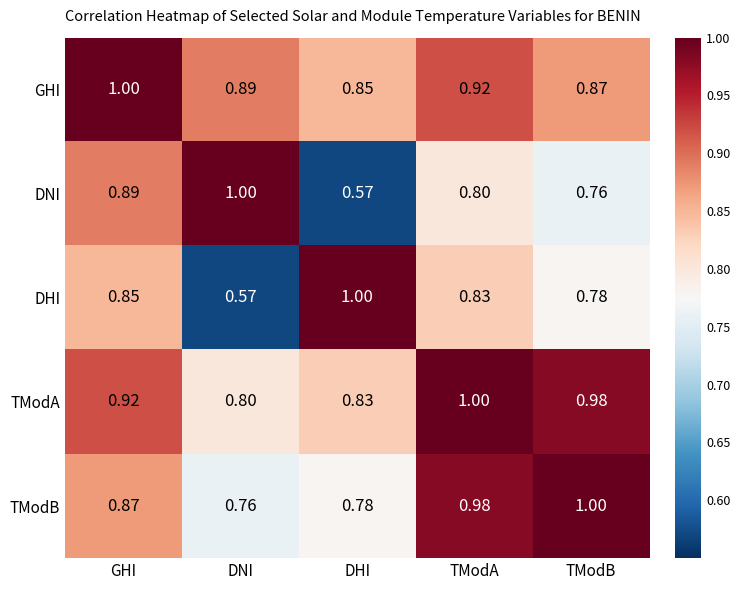

Which category has the highest value in the DNI series?

DNI